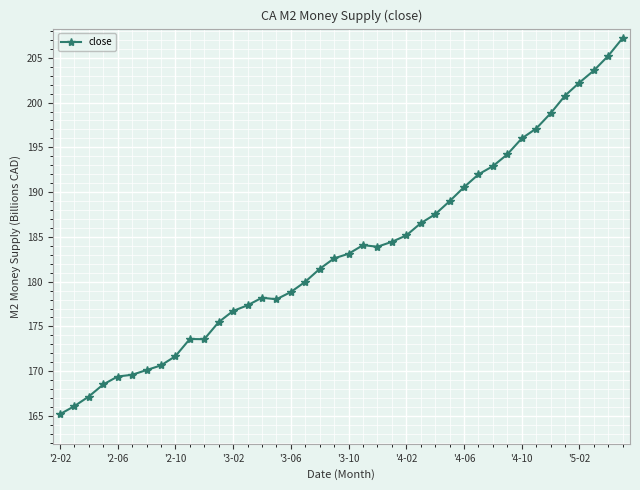

What is the minimum value shown in the chart?

165.2